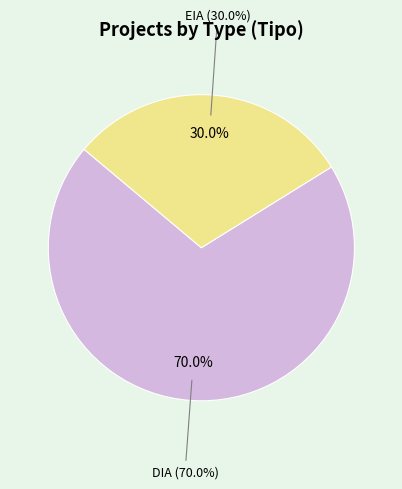

To the nearest percent, what is the combined percentage of DIA and EIA?

100%